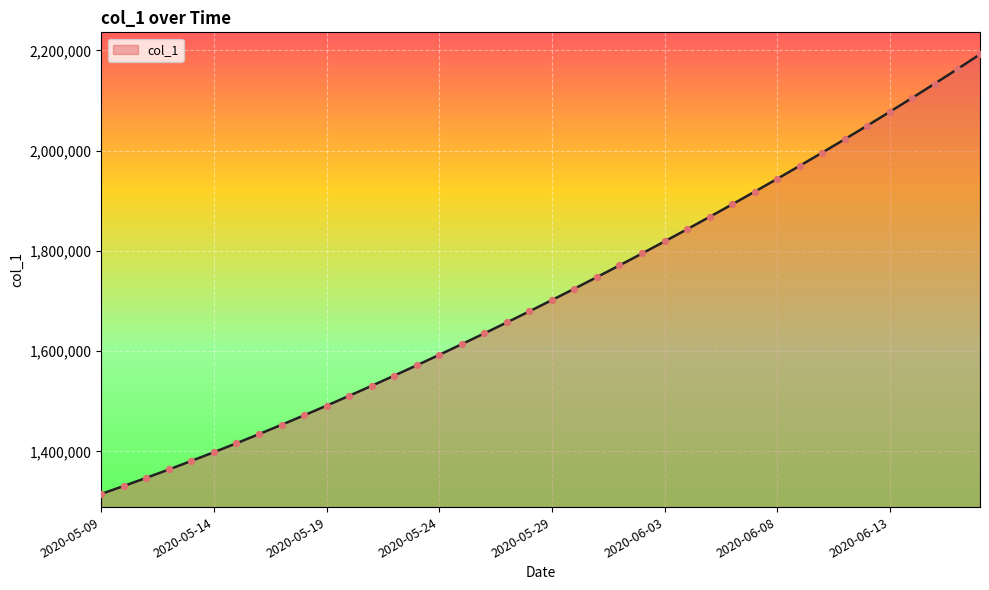

What is the minimum value shown in the chart?

1315099.0